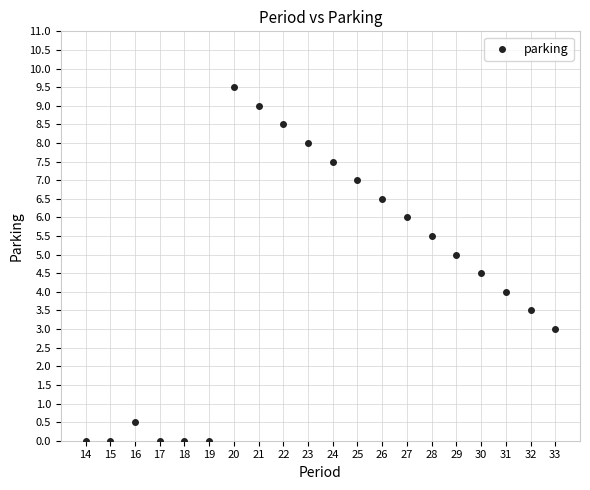

What is the range of X values (max minus min)?

19.0